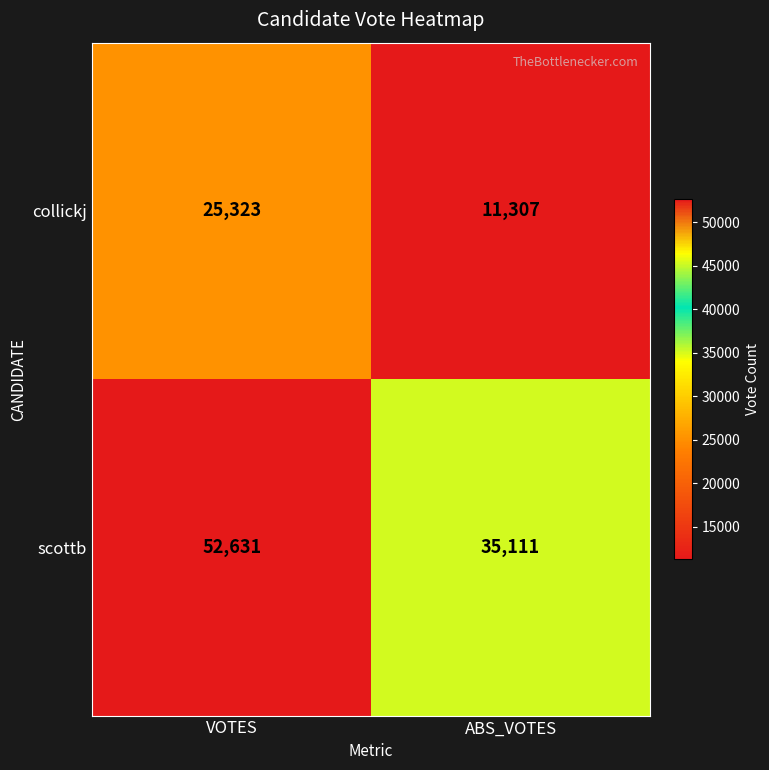

What is the smallest value displayed?

11307